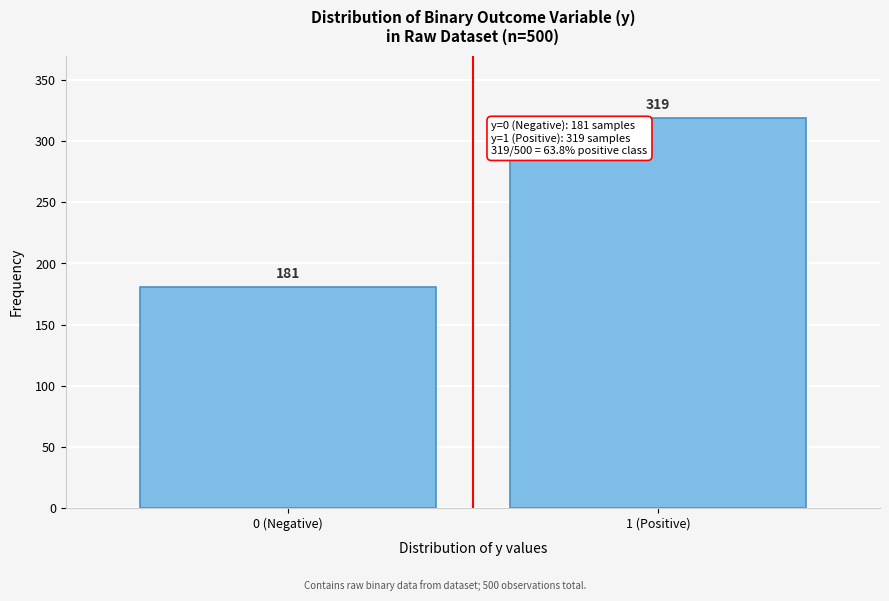

Reading left to right, list all the values displayed in this chart.

181	319